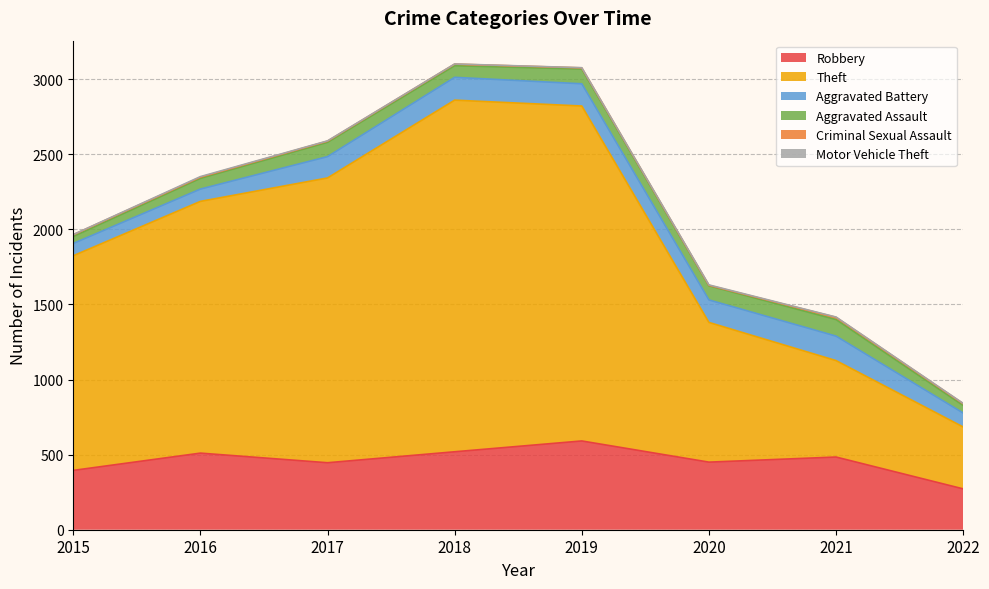

List the series in order of their peak value, lowest first.

Motor Vehicle Theft, Criminal Sexual Assault, Aggravated Assault, Aggravated Battery, Robbery, Theft